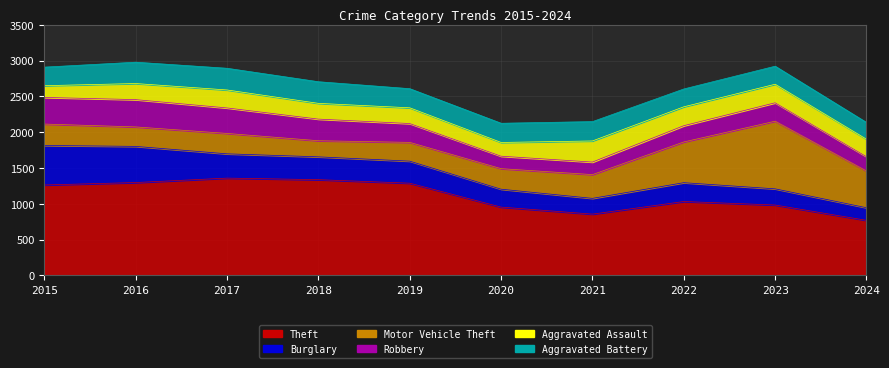

At which label does Aggravated Battery first exceed 268?

2016